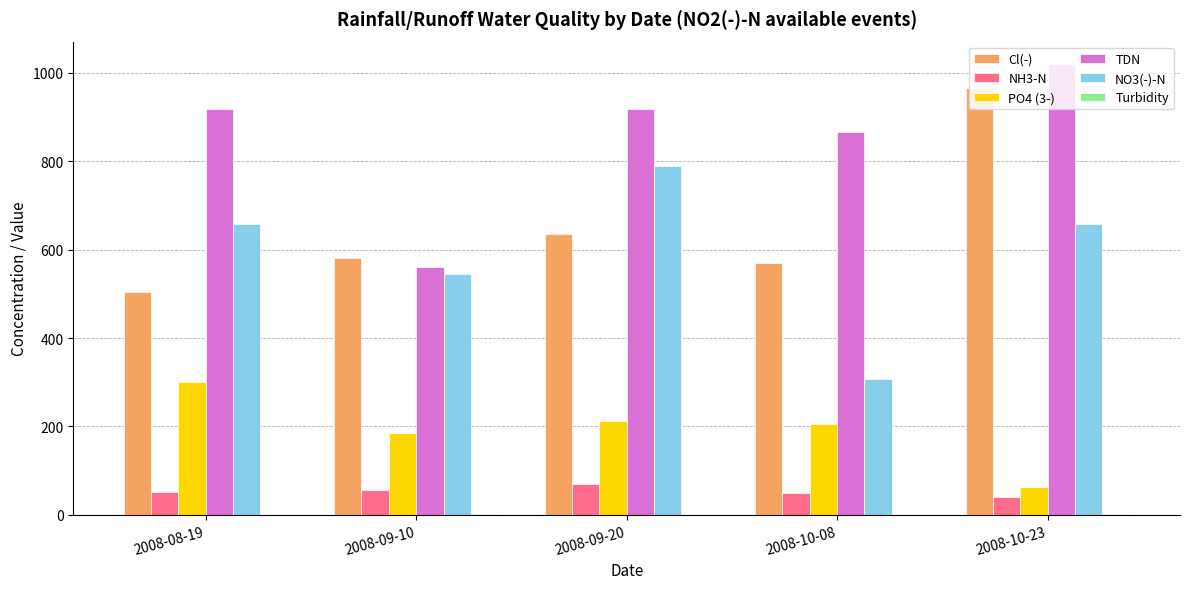

At which label does TDN reach its peak?

2008-10-23